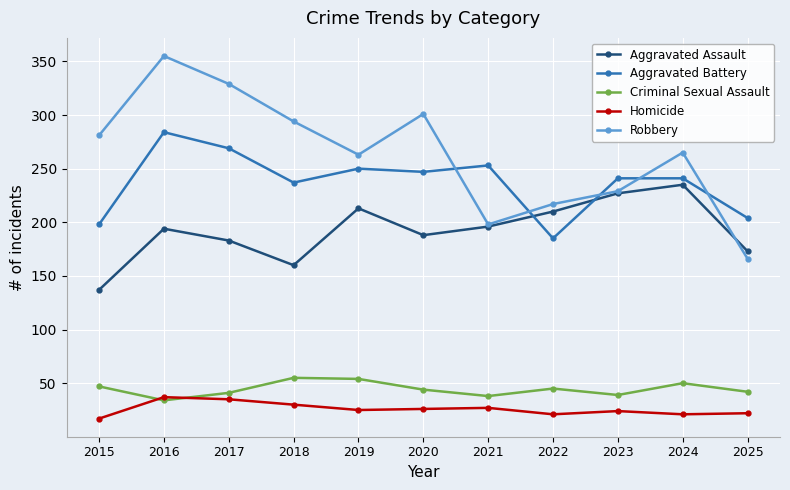

What is the value of the Criminal Sexual Assault point at the 3rd from the left?

41